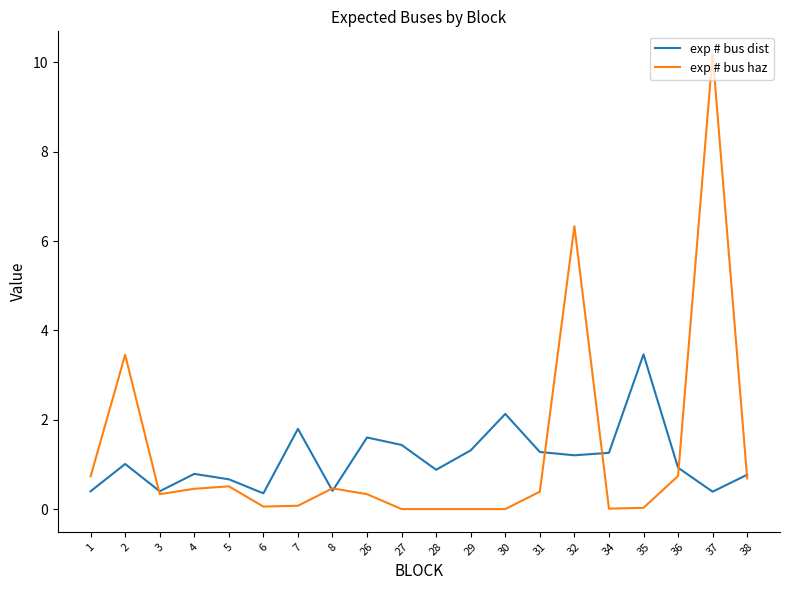

True or false: exp # bus dist has a value of 1.2 at 32.

True